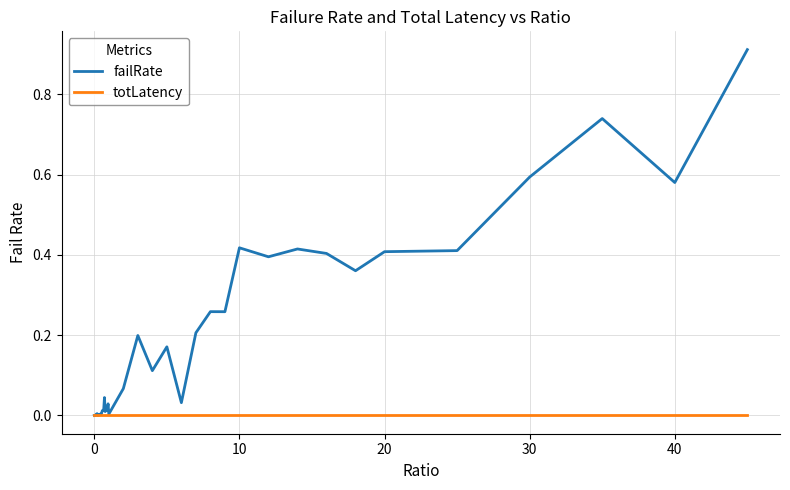

Count the number of data series in this chart.

2